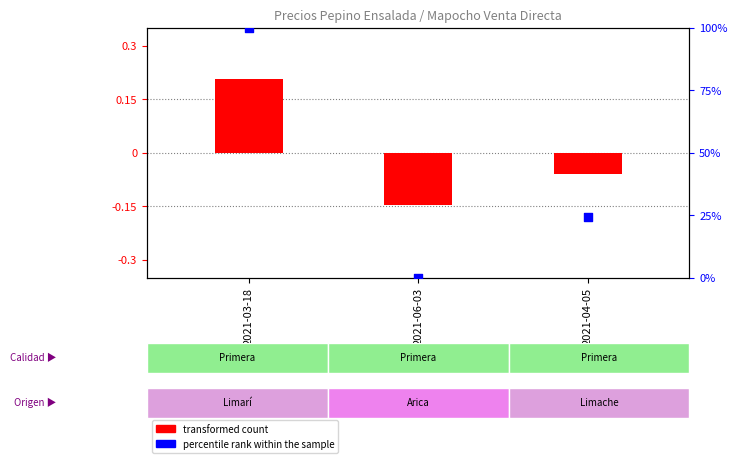

Which series has the largest total across all categories?

percentile rank within the sample